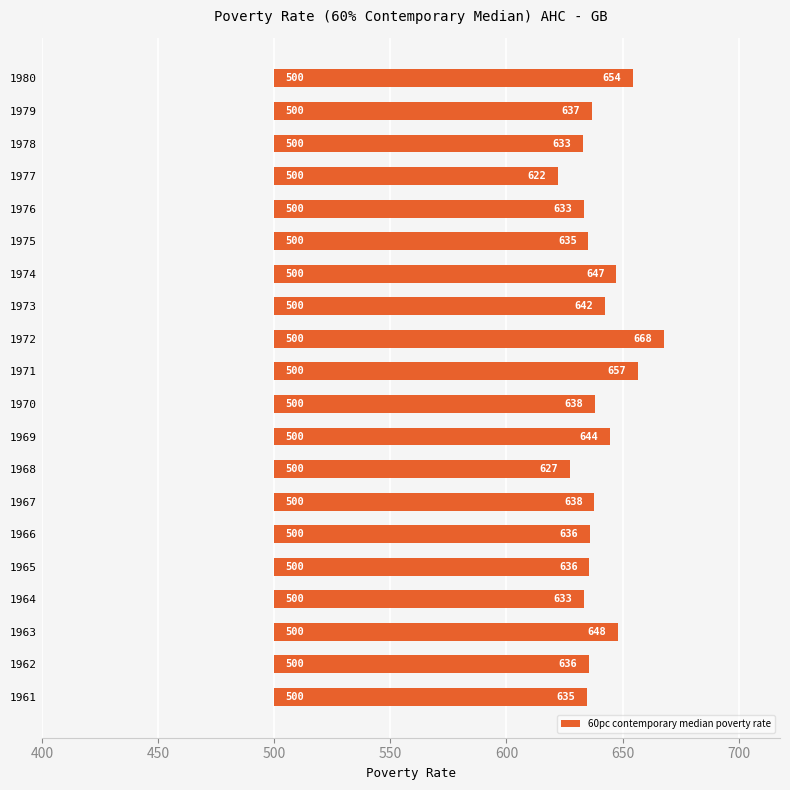

Are the bars grouped side by side (vs. stacked)?

No